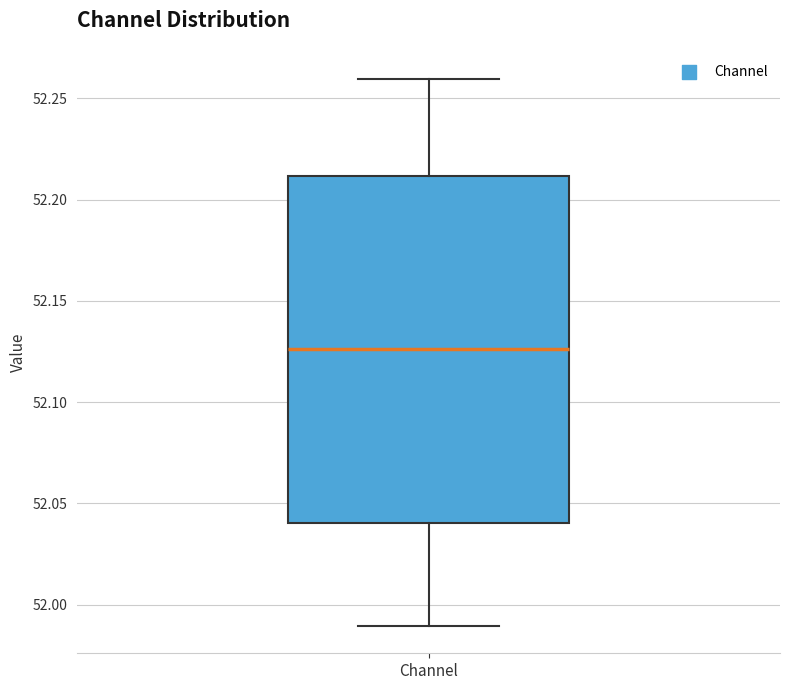

Read this box plot against the y-axis: the position of the median line, the range covered by the box, and the ends of both whiskers. The values are not printed on the chart, so give them approximately, as read against the axis.

median 52.125, box 52.040 to 52.210, whiskers 51.990 to 52.260